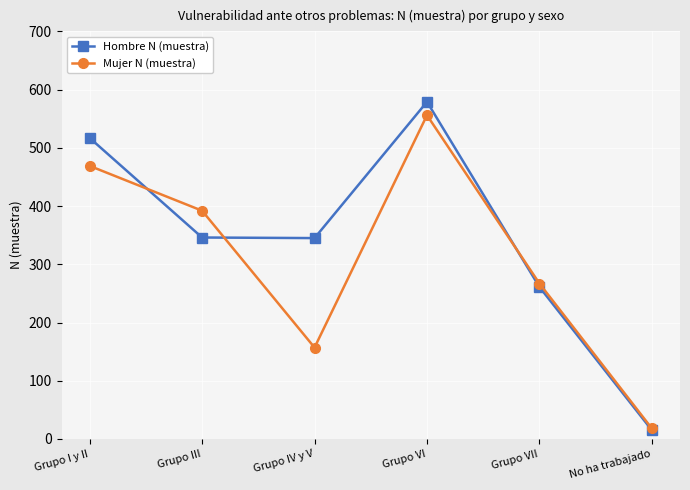

What is the value of the Hombre N (muestra) point at the 6th from the left?

15